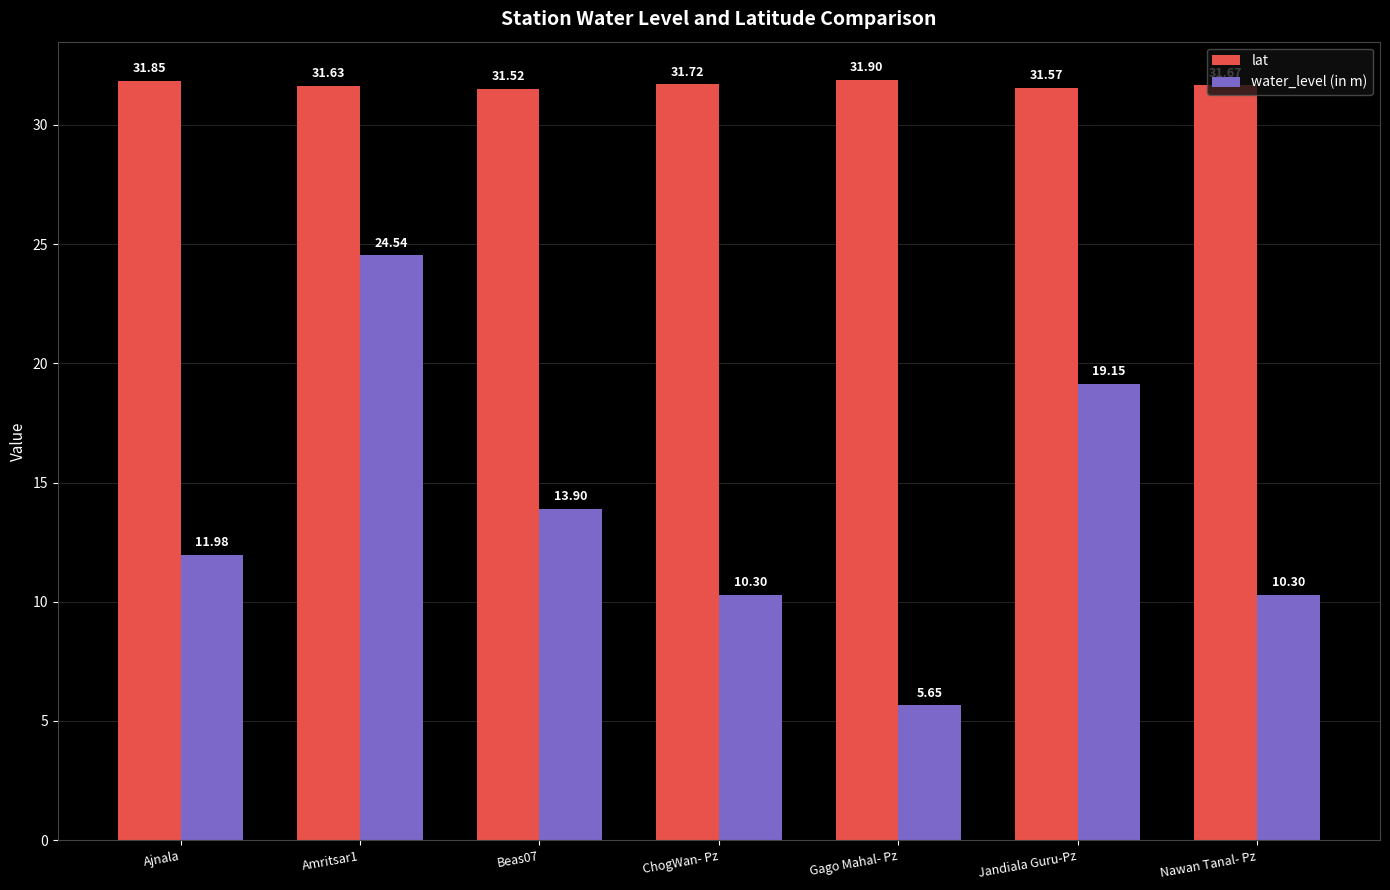

How many bars are there in total?

14